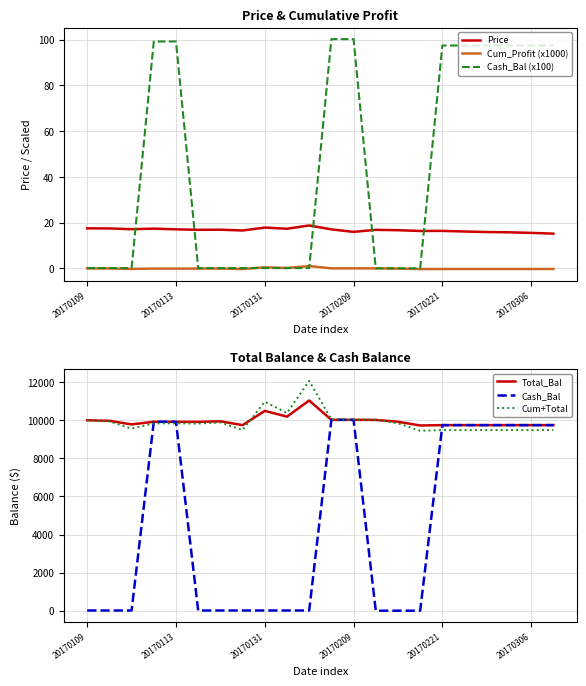

At how many categories does at least one series exceed 7446?

22